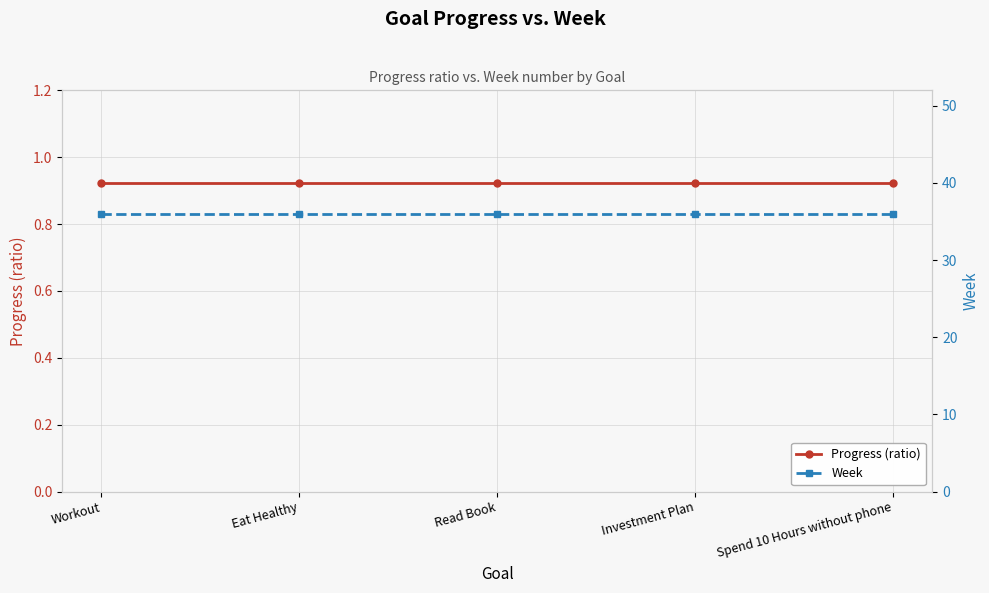

At which label does Progress (ratio) reach its peak?

Workout